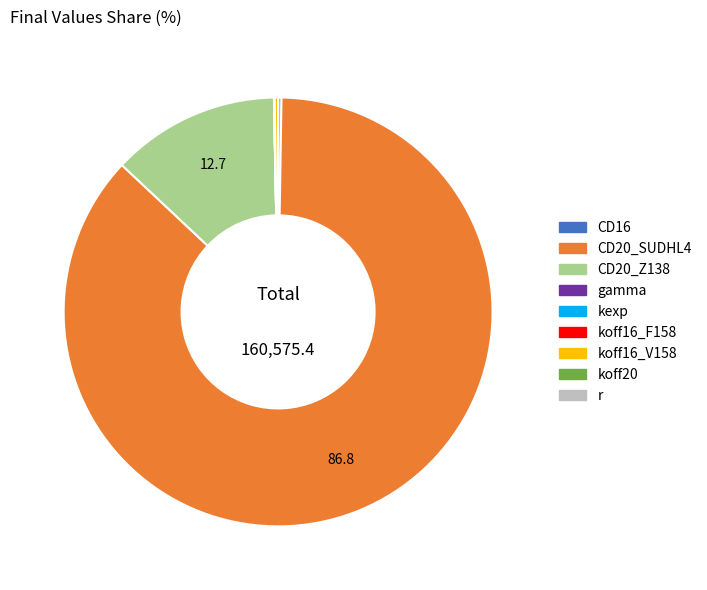

True or false: gamma accounts for 1% of the total.

False